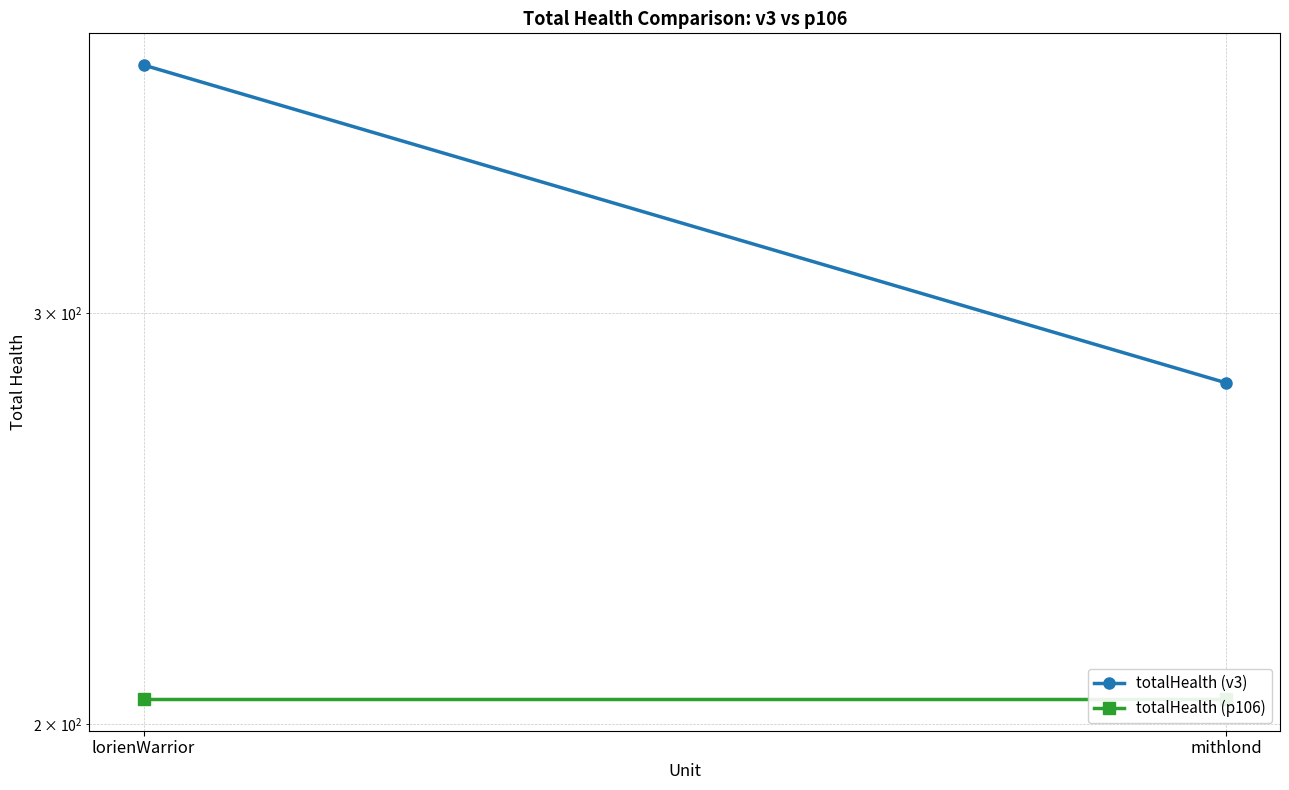

What is the label of the 1st point from the right?

mithlond